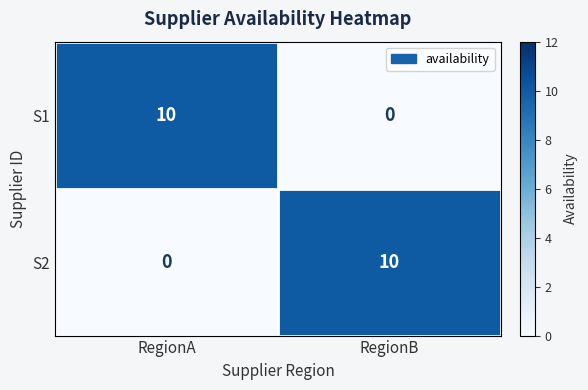

What is the maximum value shown in the chart?

10